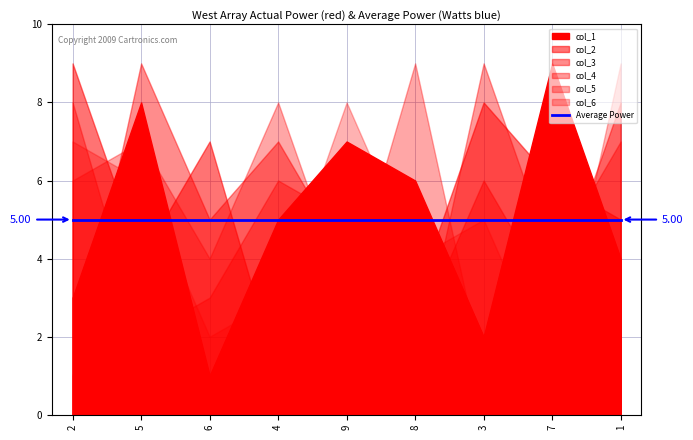

How many lines are shown in the chart?

6